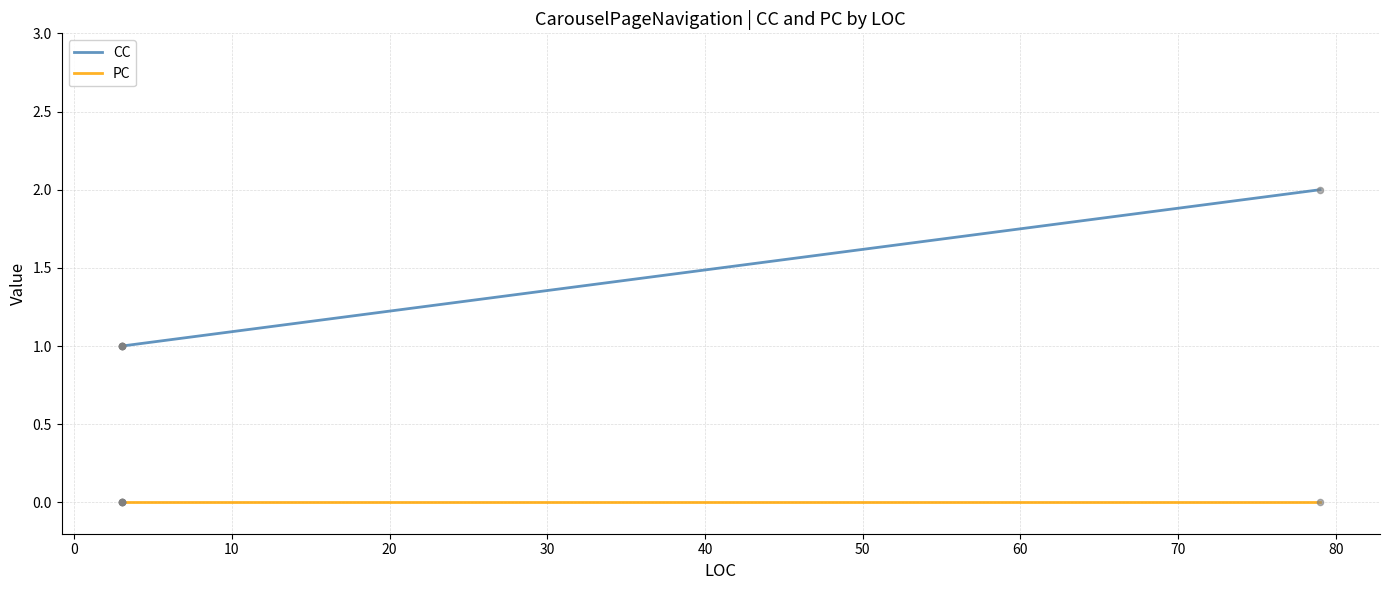

Is the value of CC at 0 greater than the value of PC at 40?

Yes